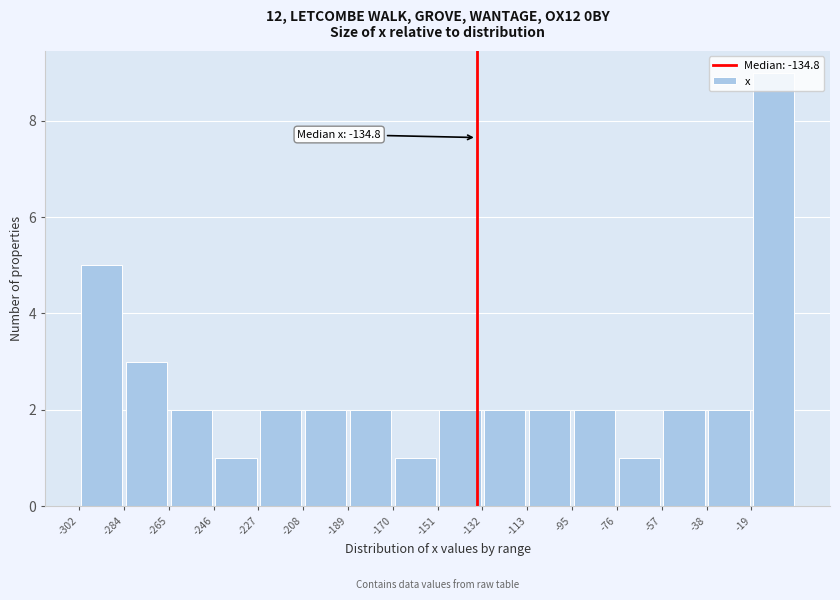

Which range on the x-axis has the tallest bar?

-18 to 0